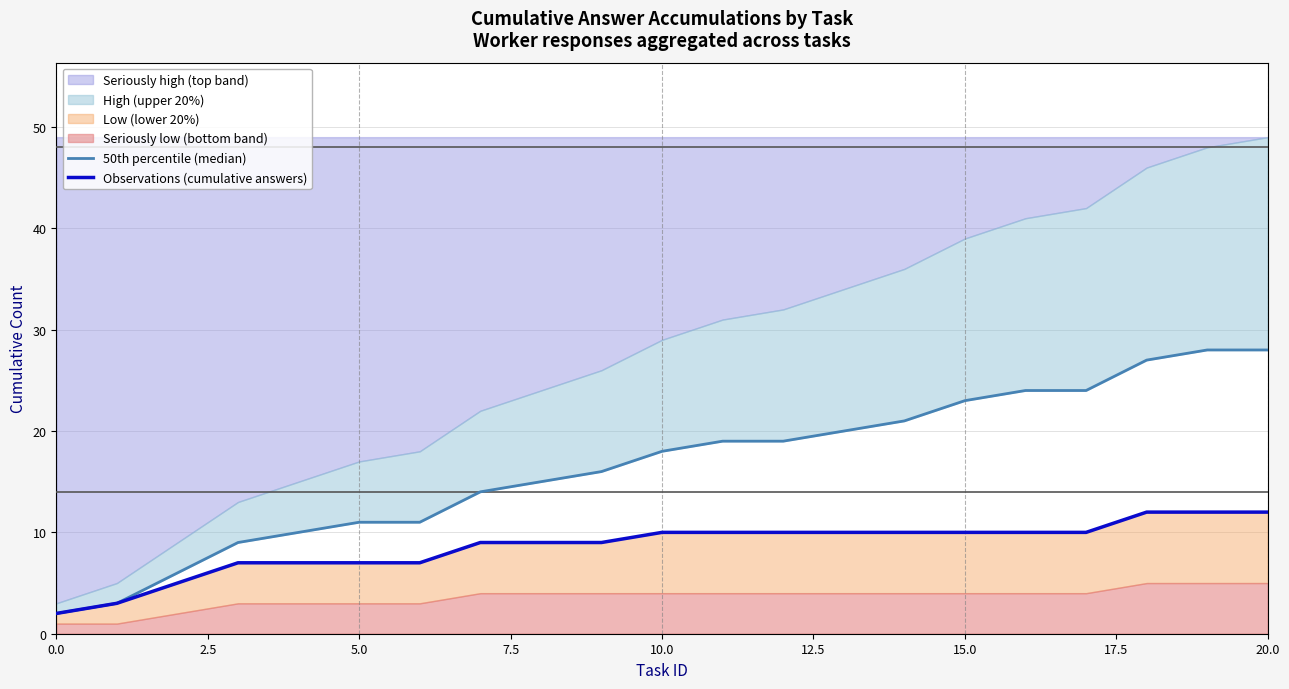

True or false: Observations (cumulative answers) has a value of 9 at 9.

True